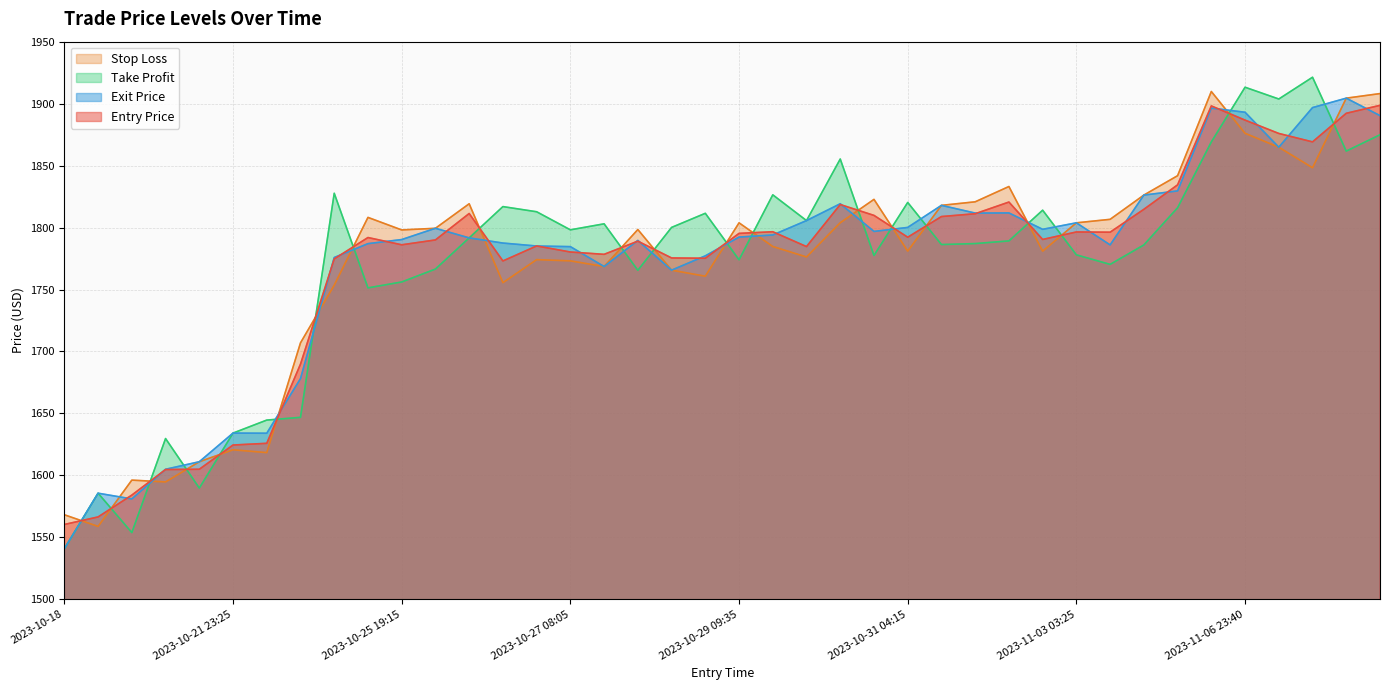

At how many categories does at least one series exceed 1739?

32